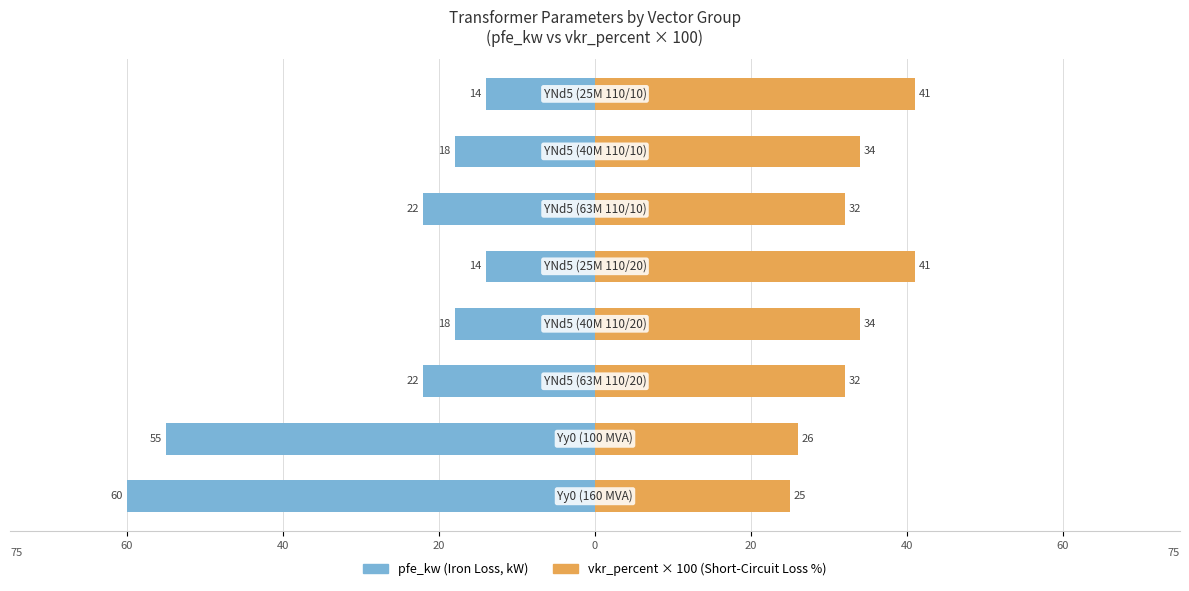

What is the spread (max minus min) of values at 60?

81